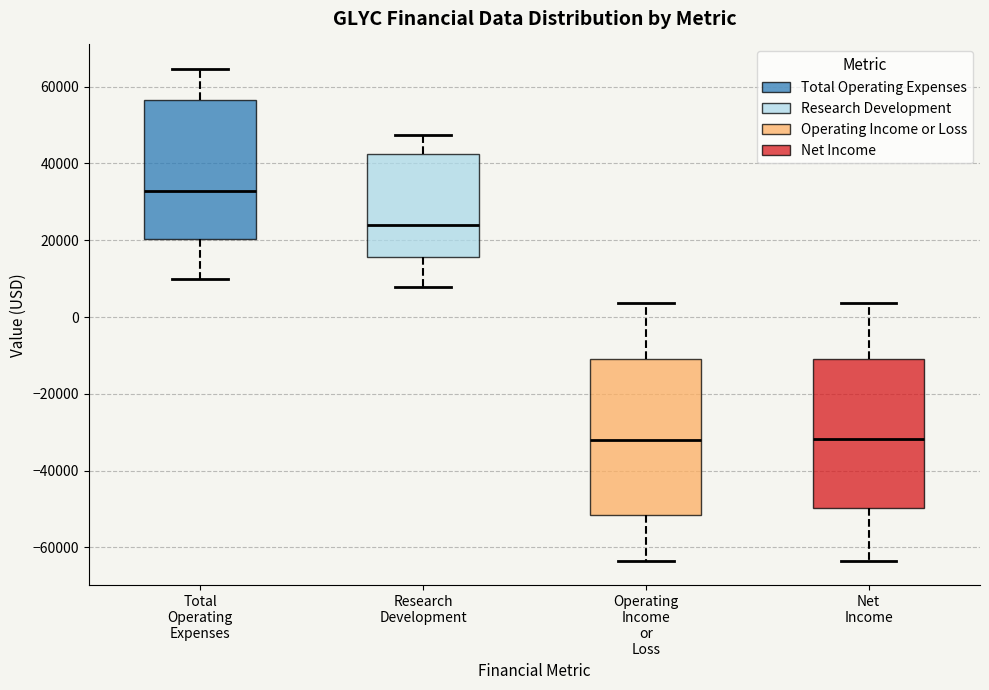

Which box's median line is the highest?

Total Operating Expenses